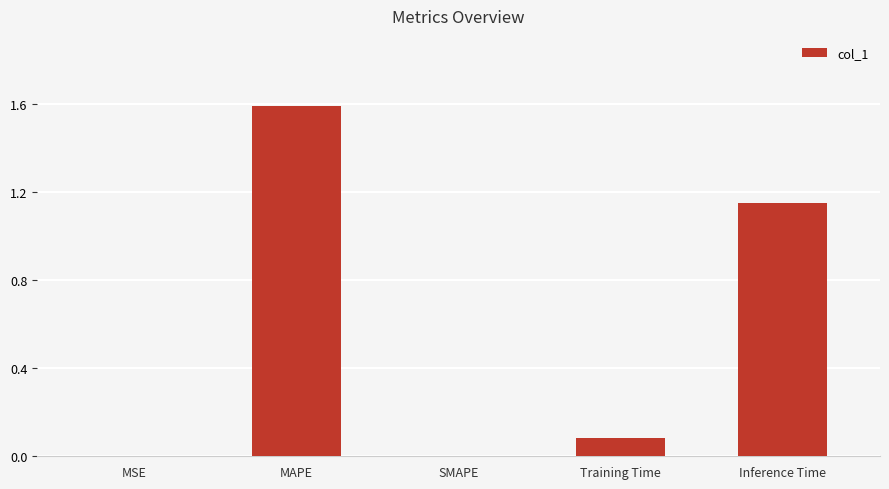

What is the sum of all values?

2.8